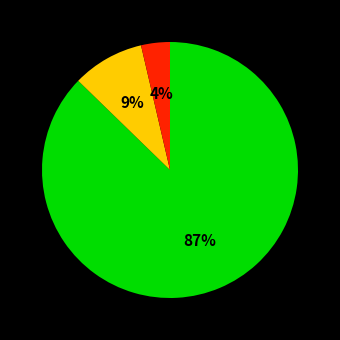

To the nearest percent, what is the average slice percentage?

33%